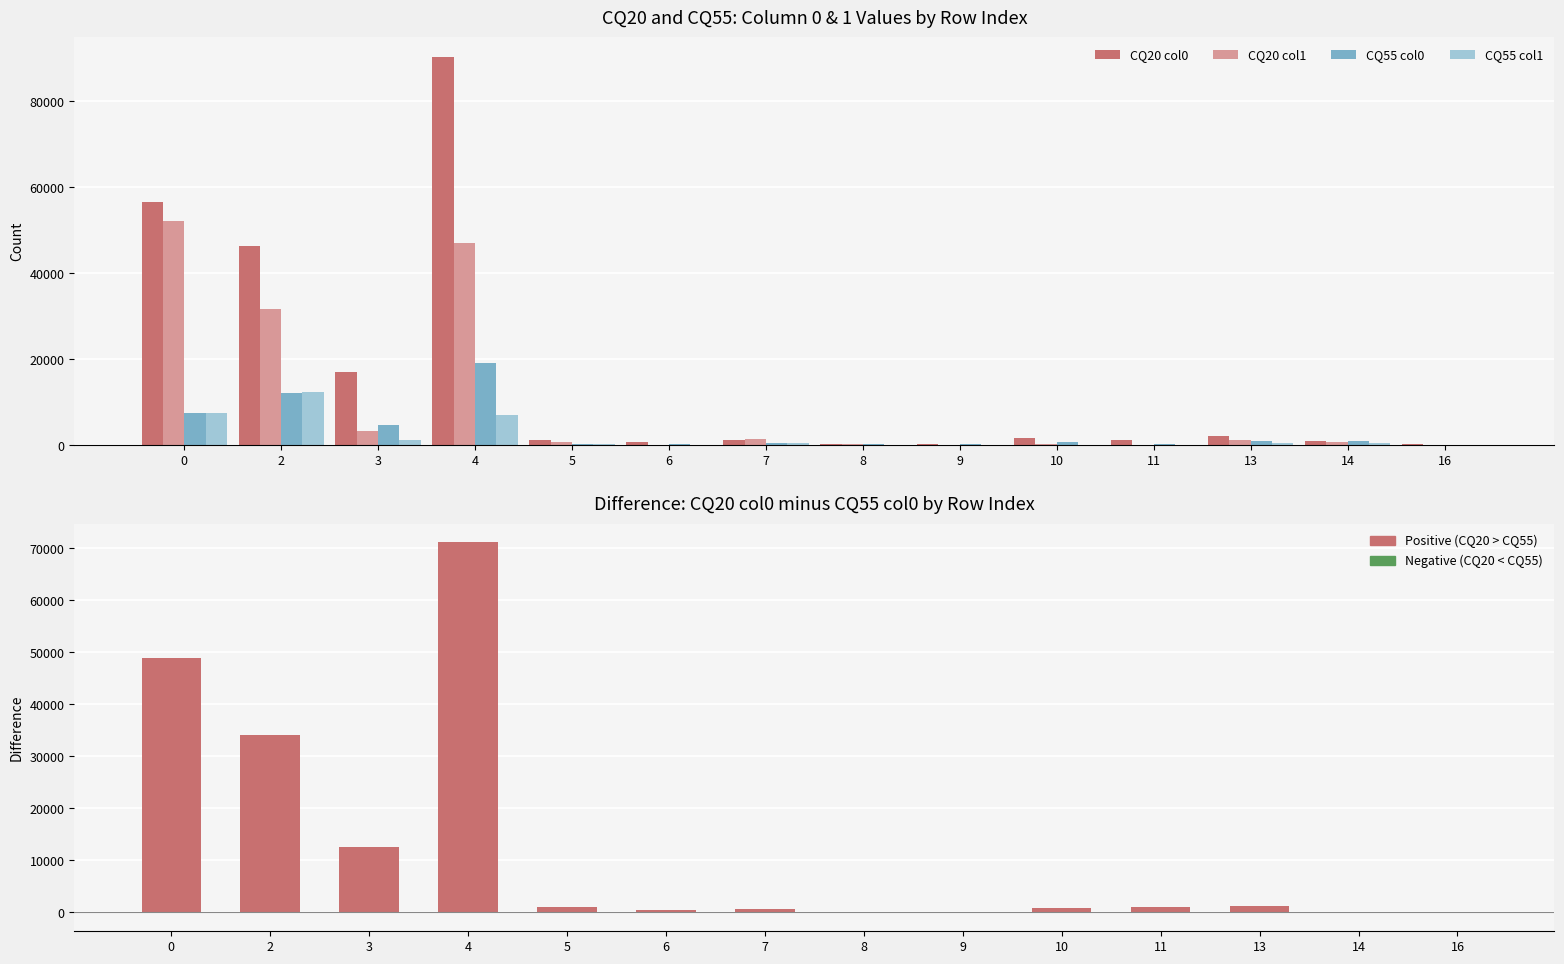

At which label does CQ55 col0 reach its minimum?

16